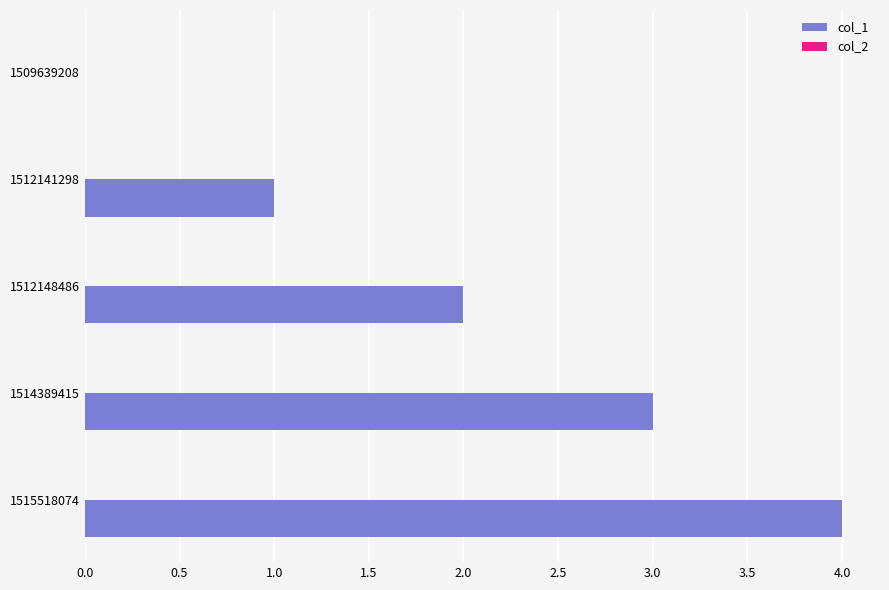

What is the sum of all values?

10